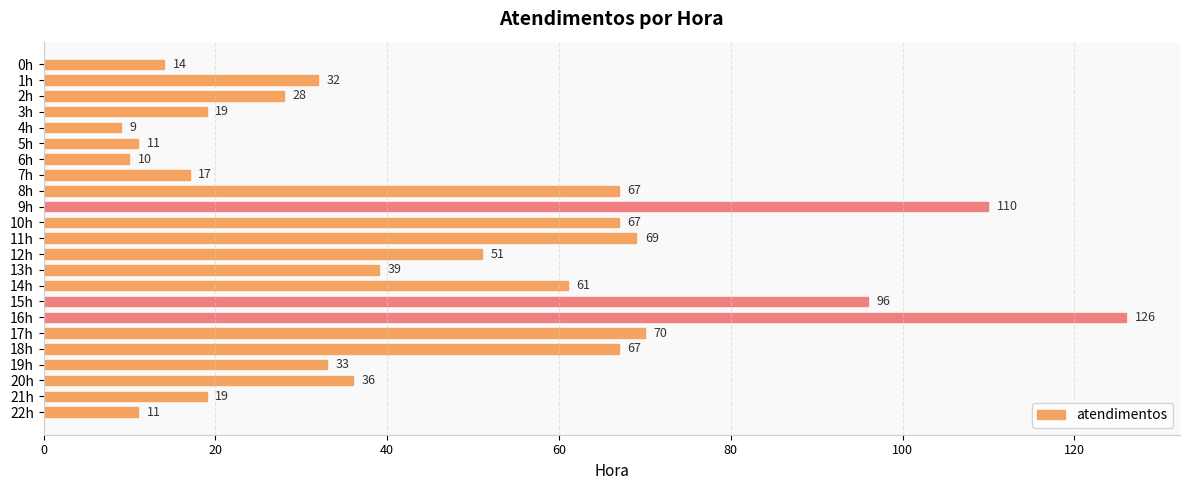

Count the number of categories in the chart.

23